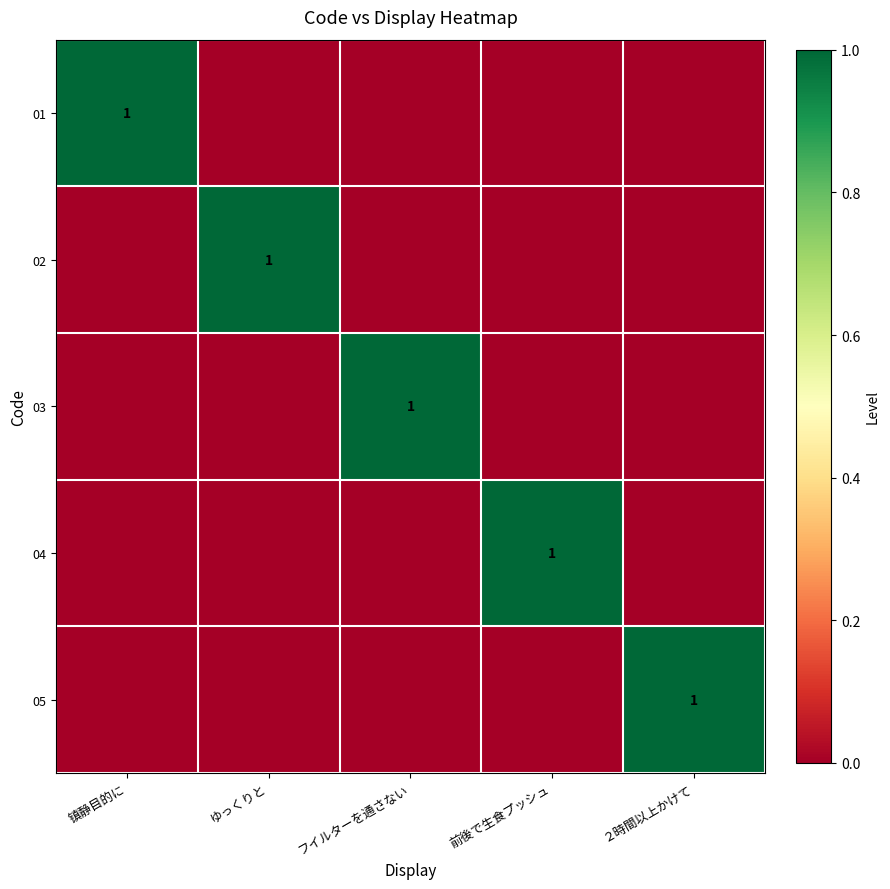

What is the difference between the maximum and second lowest values in the 03 series?

1